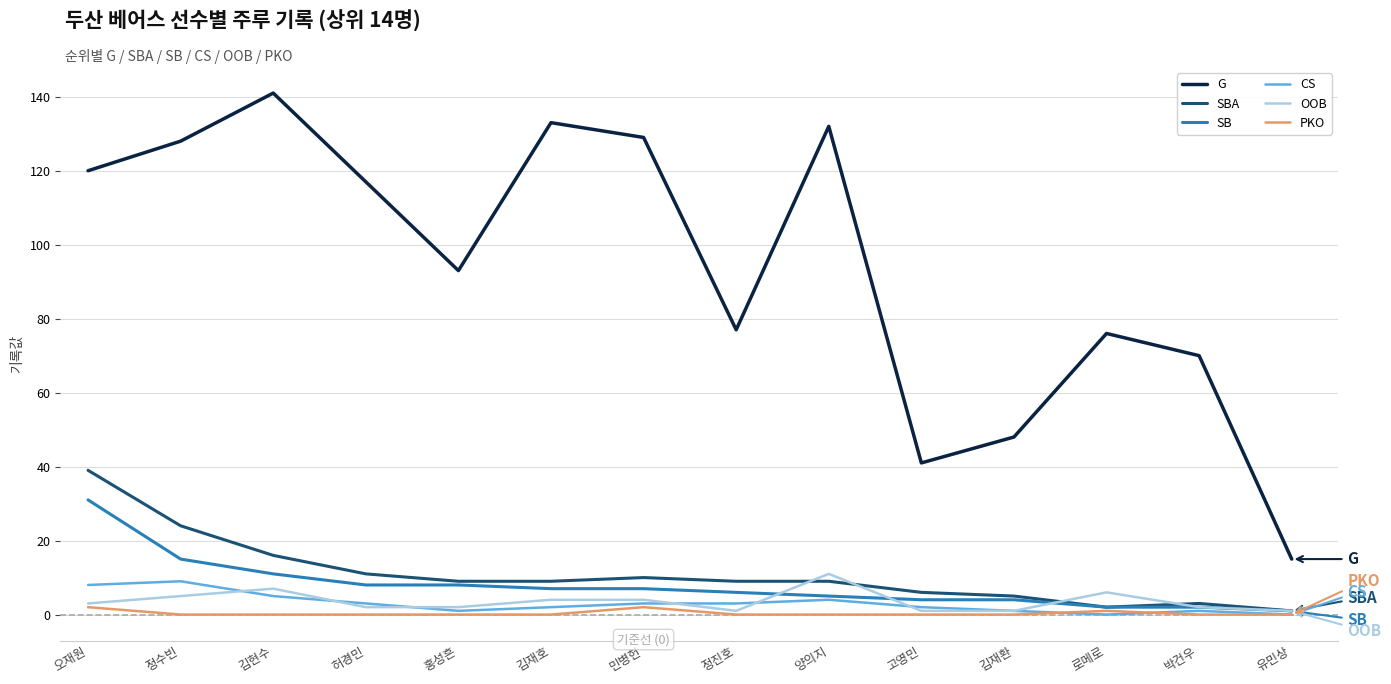

What is the total value across all series at 김현수?

180